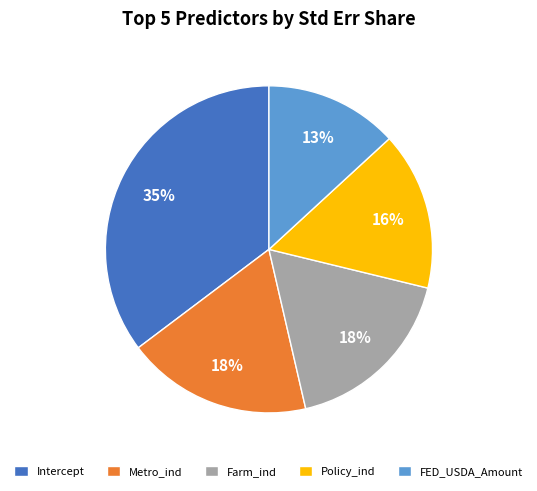

Is it true that Metro_ind is 25% of the pie?

False